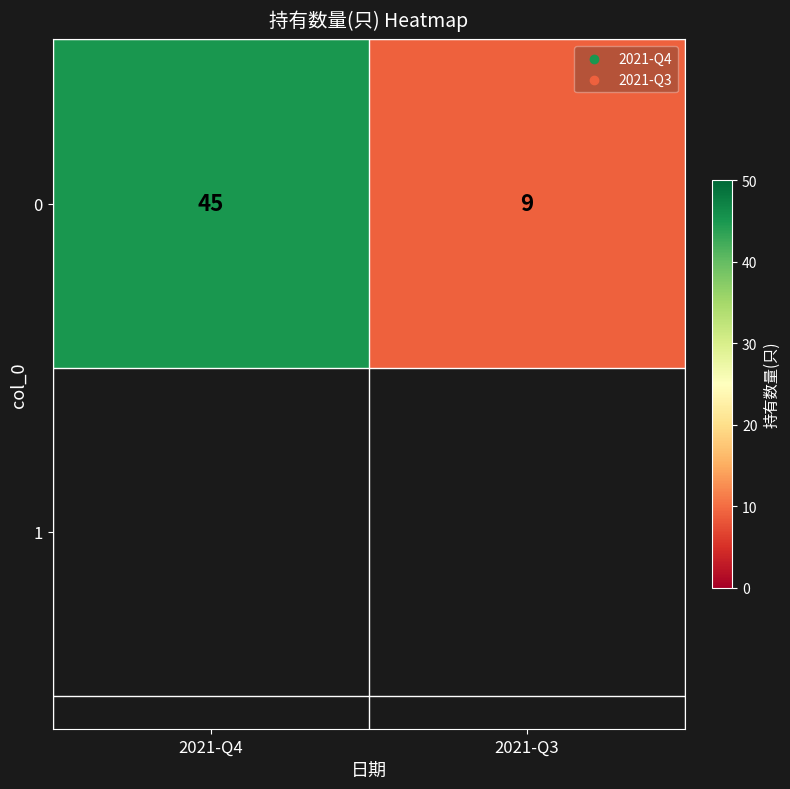

What is the average value?

27